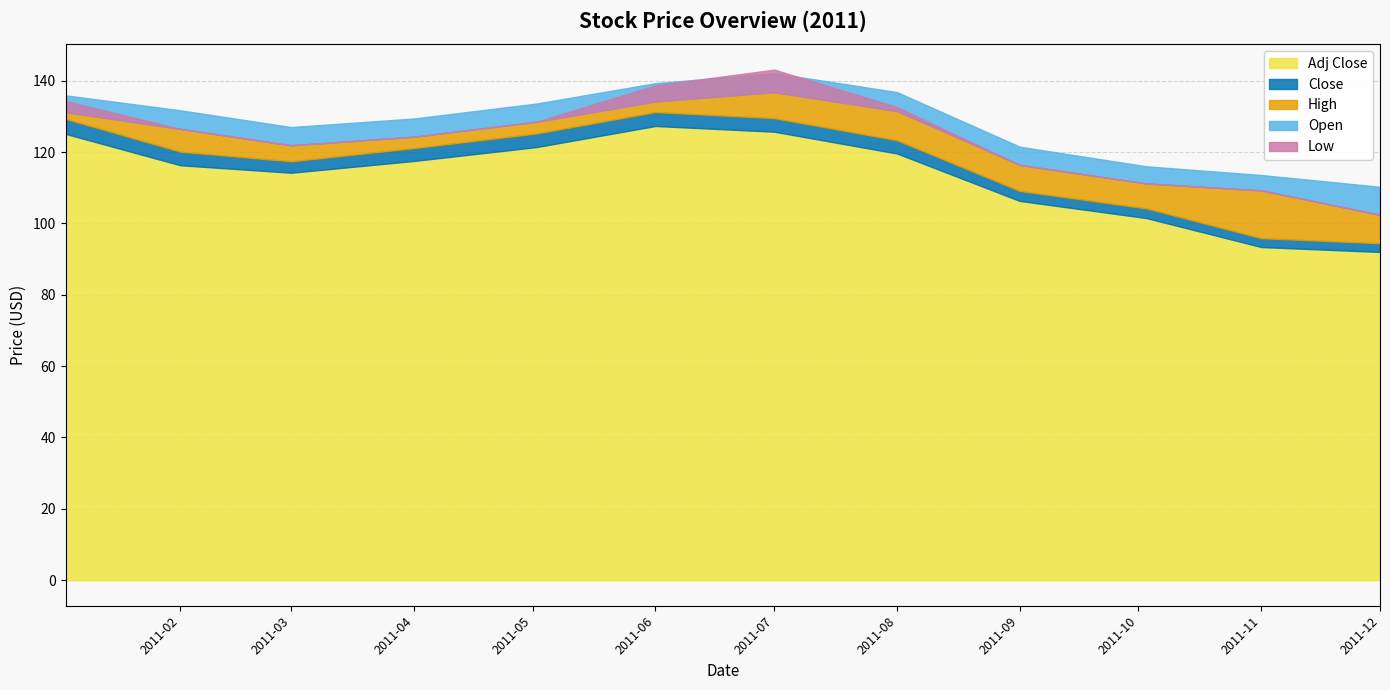

Which series has the widest spread of values?

Close